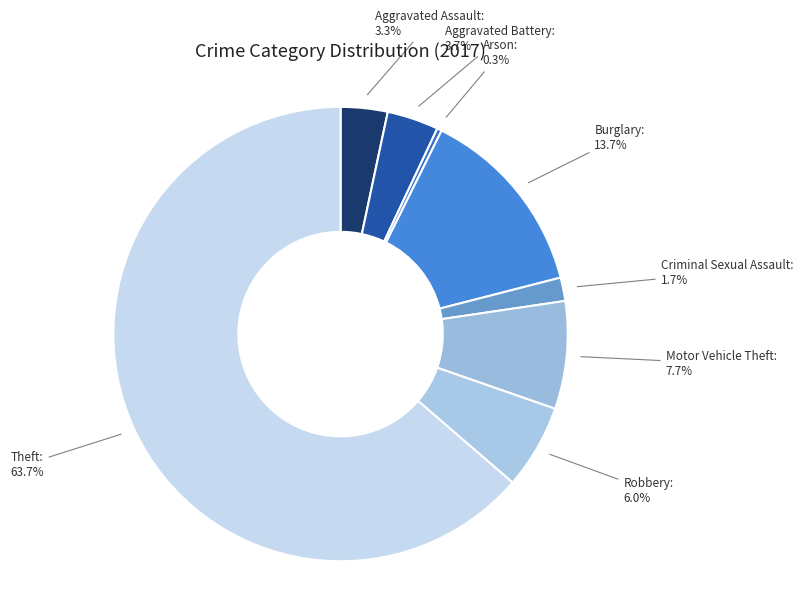

Which has a higher value, Aggravated Battery or Criminal Sexual Assault?

Aggravated Battery